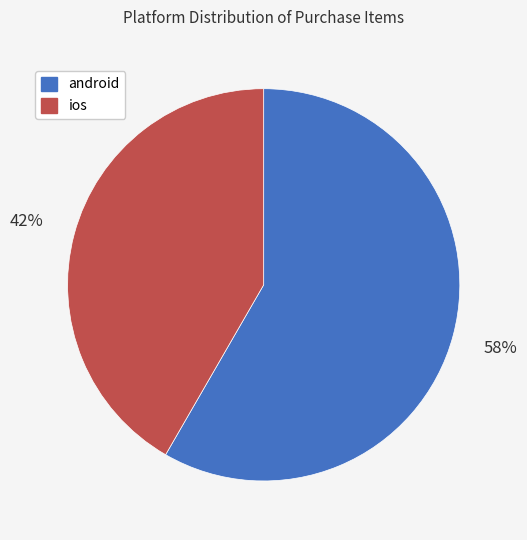

What is the ratio of the value at android to the value at ios?

1.4